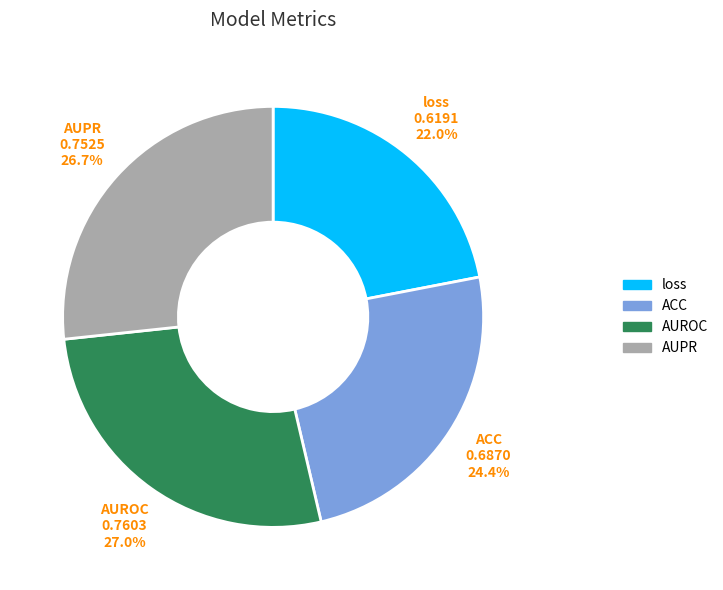

Is there any slice that represents more than half of the pie?

No